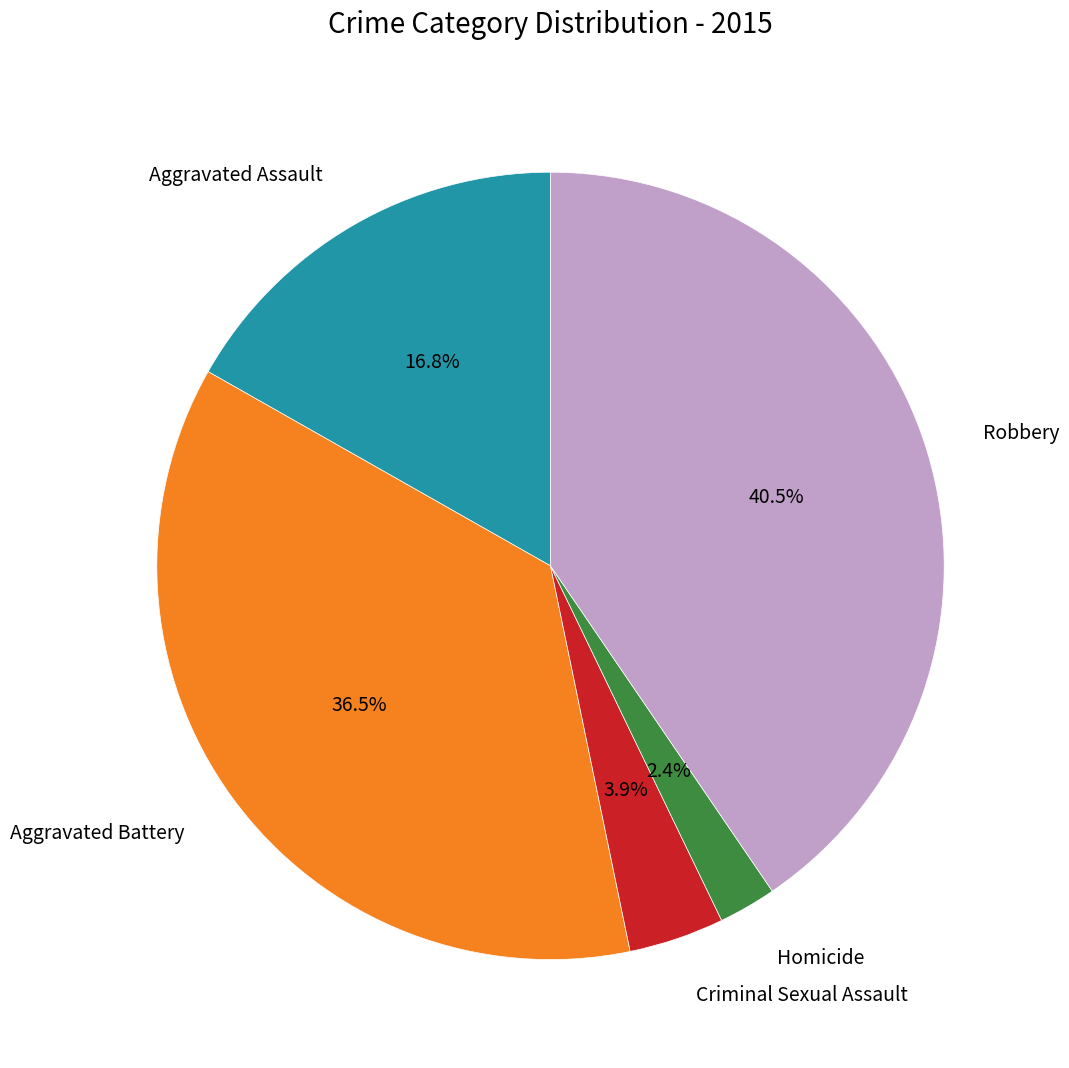

Does any single category account for the majority?

No